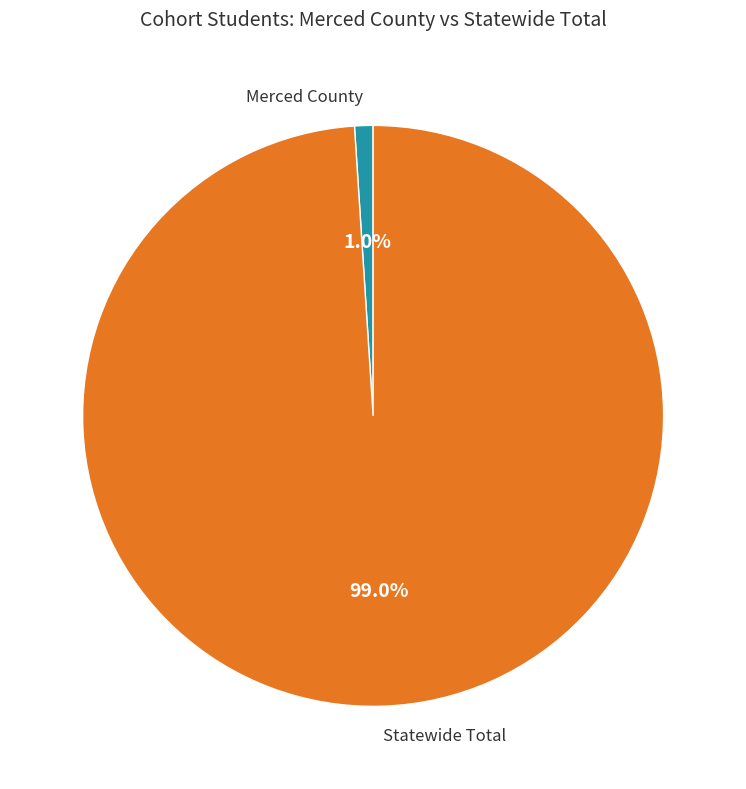

How many slices are in this pie chart?

2